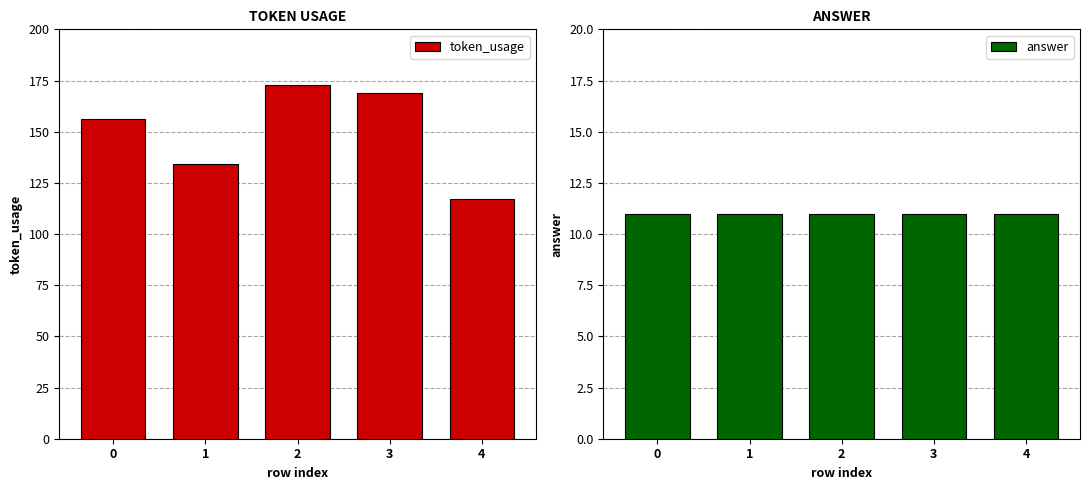

At which category is the sum across all series the highest?

2